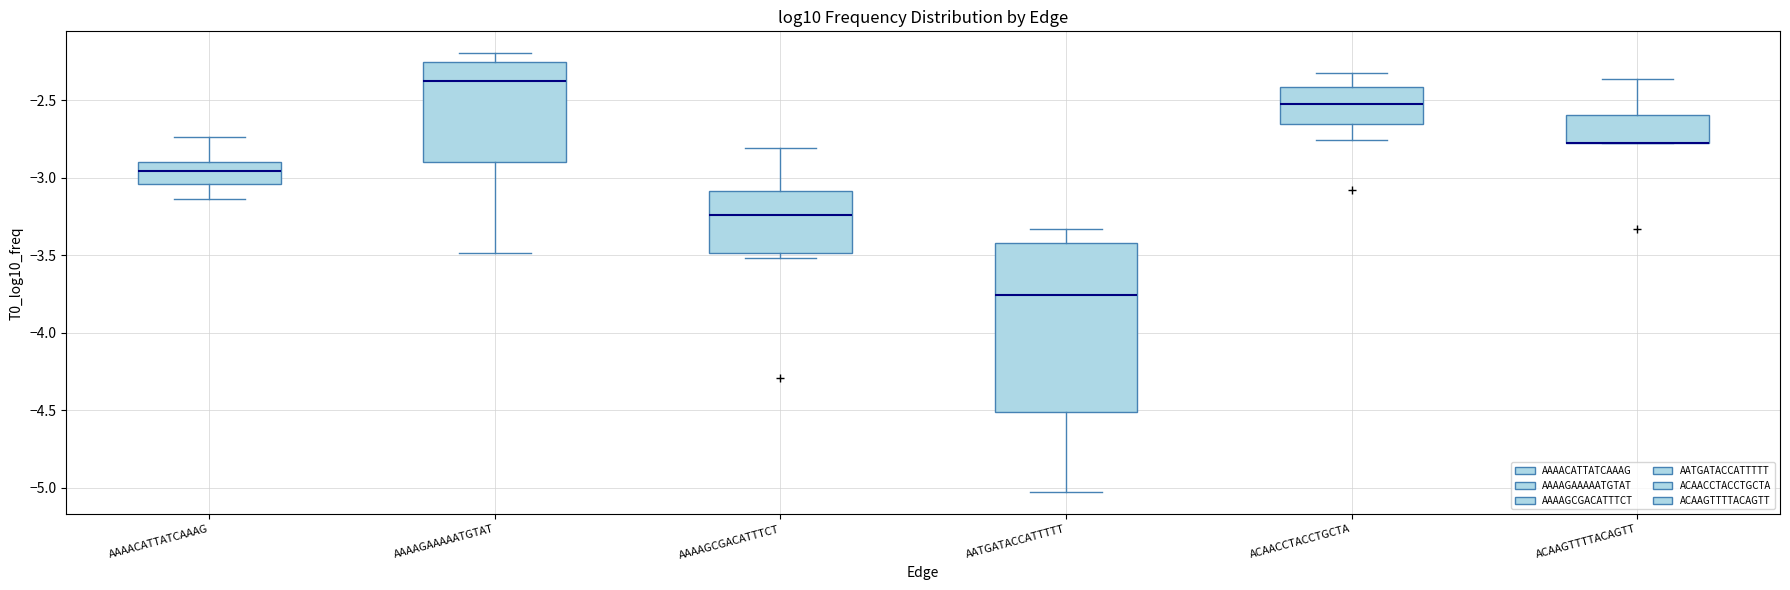

Where does the lower whisker of the box for AAAACATTATCAAAG end on the y-axis? The values are not printed on the chart, so give them approximately, as read against the axis.

-3.15